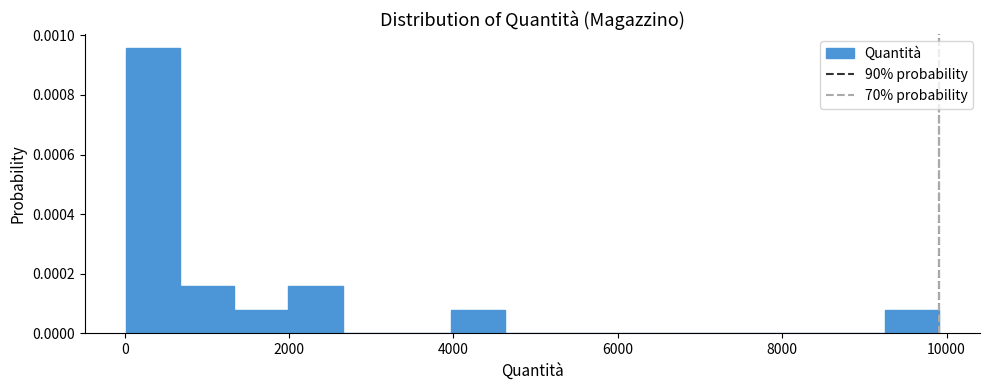

Around what value on the x-axis is the tallest bar? Give the approximate position of its centre, as read against the axis.

400